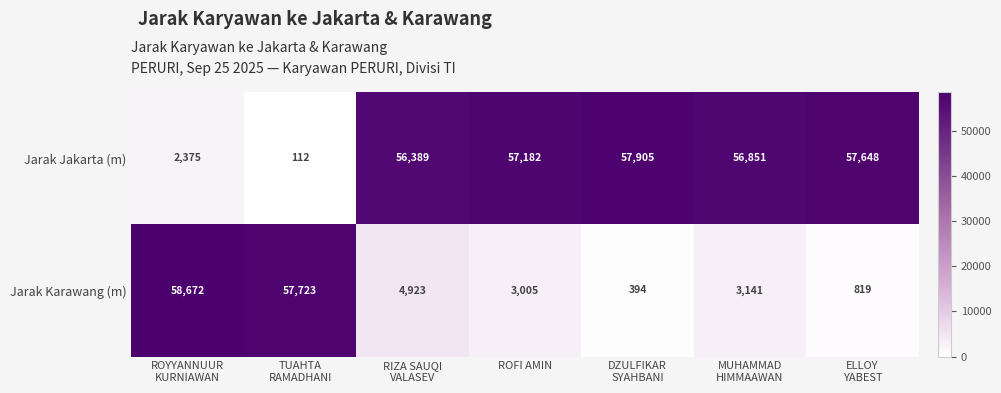

Where does the Jarak Jakarta (m) series first go above 56851?

ROFI AMIN